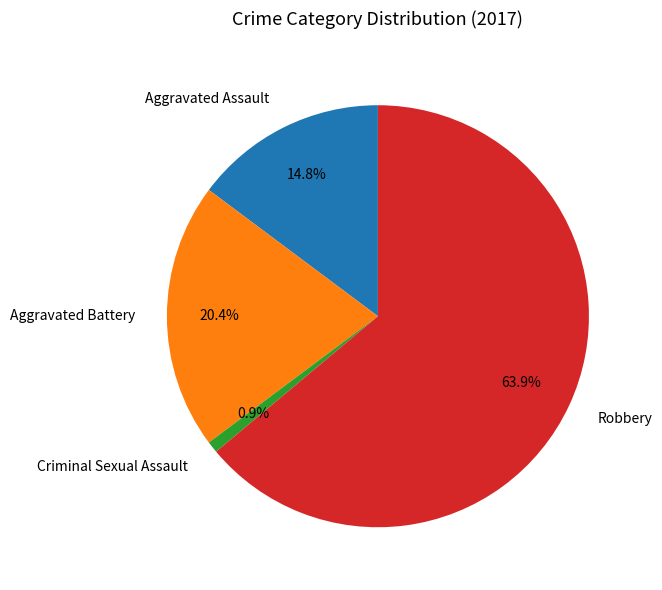

What is the ratio of the value at Aggravated Assault to the value at Criminal Sexual Assault?

16.8